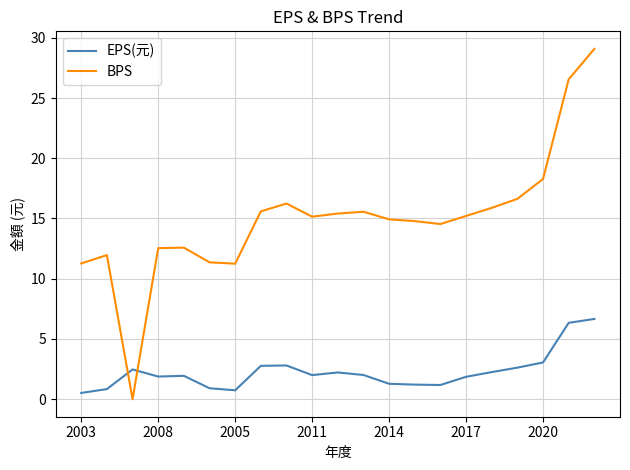

Rank the series by their average value, from highest to lowest.

BPS, EPS(元)